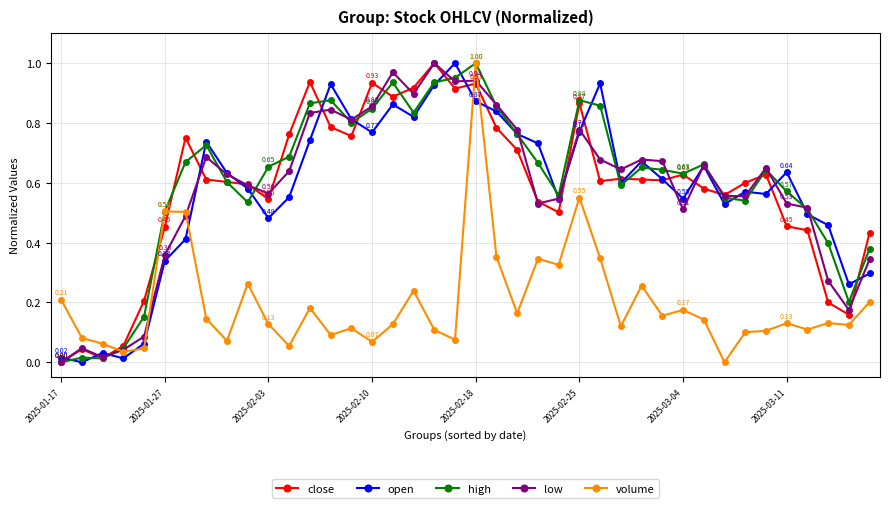

True or false: close has more than 2 interior local peaks.

True